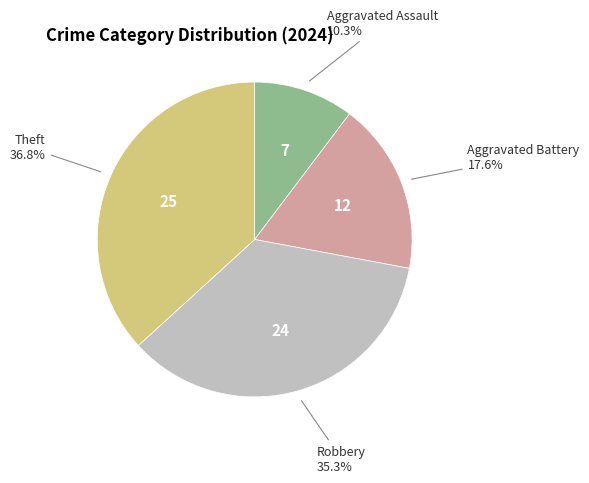

Count the number of slices in the pie.

4